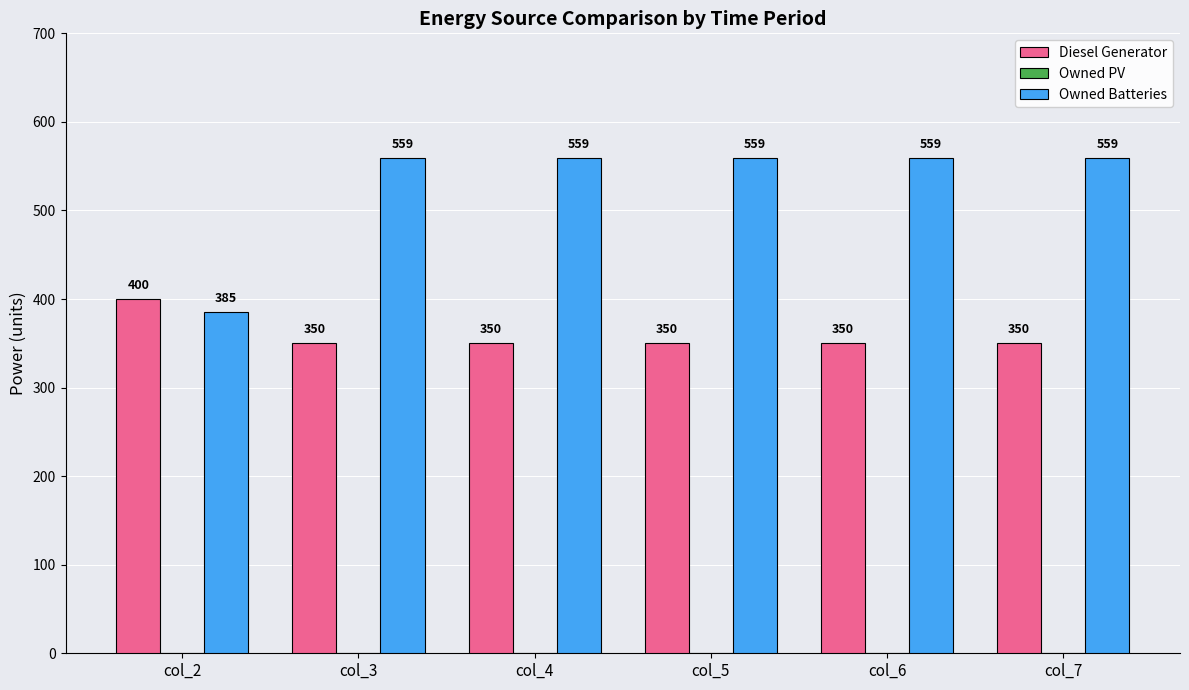

What value does the Diesel Generator series have at col_4?

350